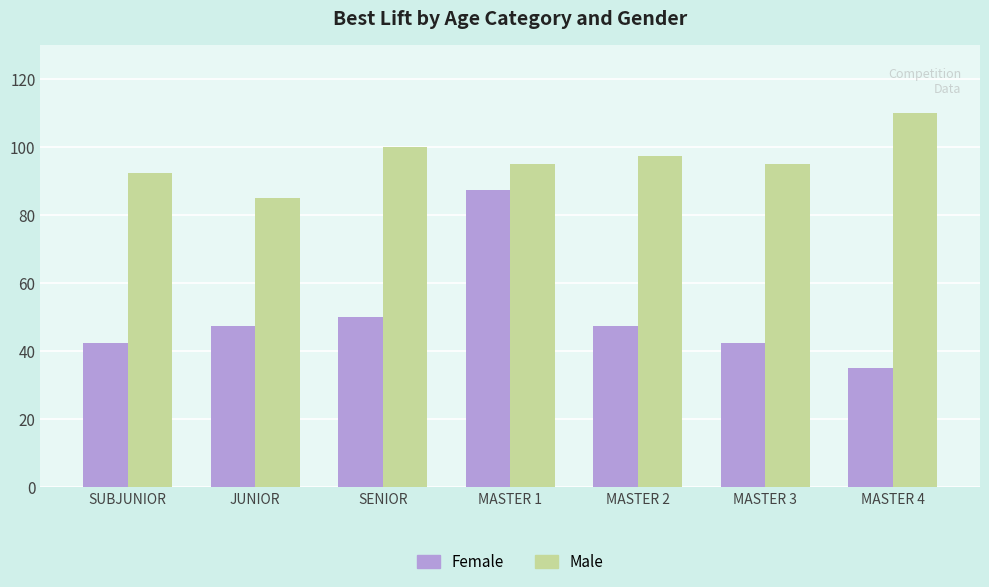

What position from the right is JUNIOR?

6